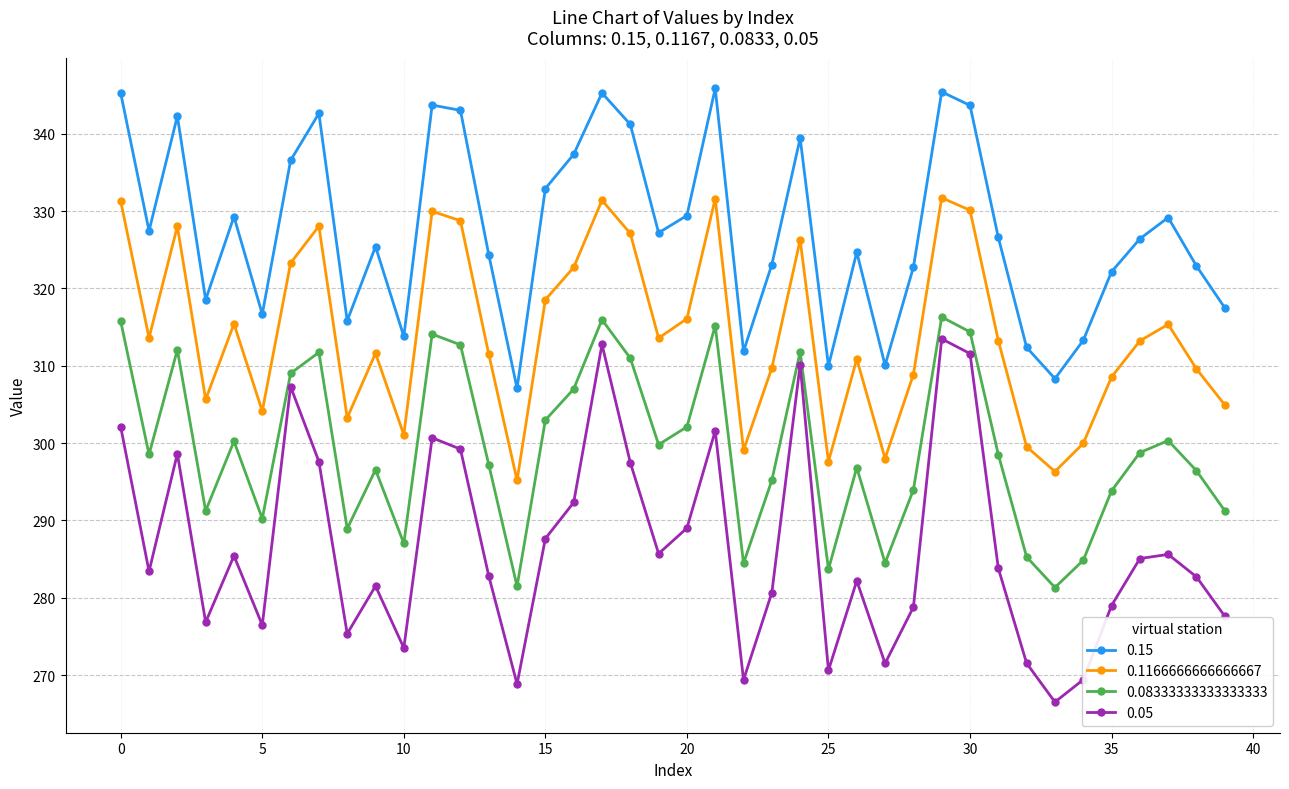

What is the difference between the second highest and second lowest values in the 0.1166666666666667 series?

35.3